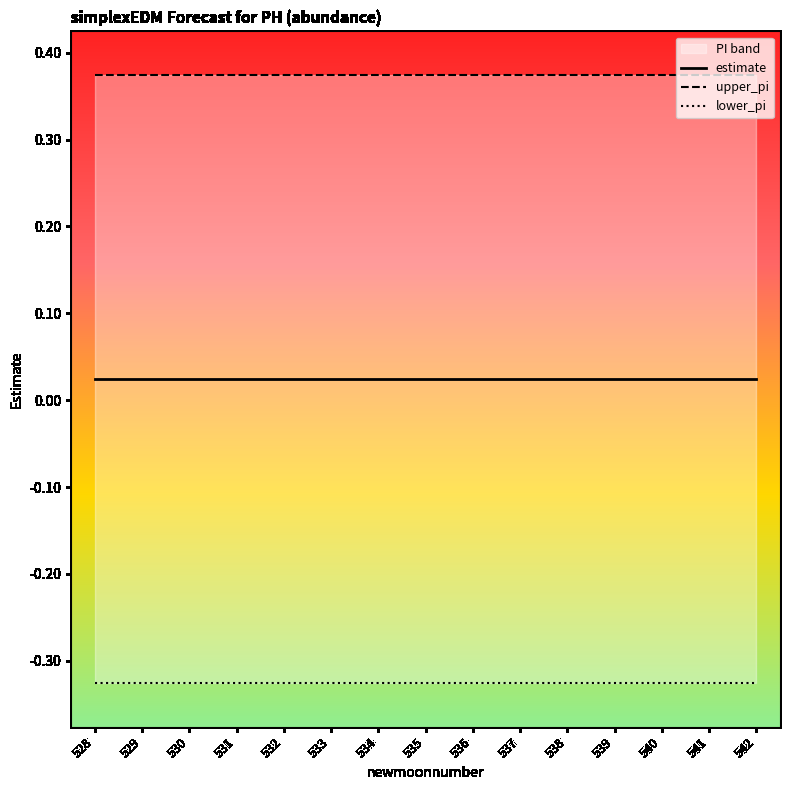

What is the spread (max minus min) of values at 528?

0.7